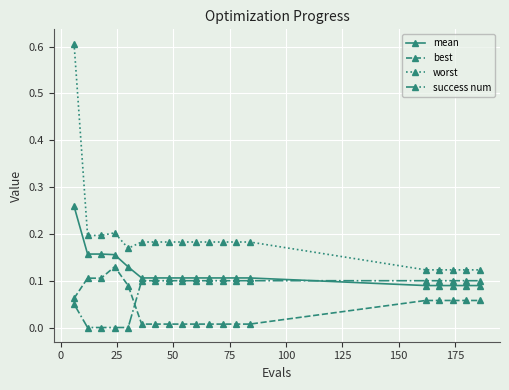

Does the chart have visible grid lines?

Yes